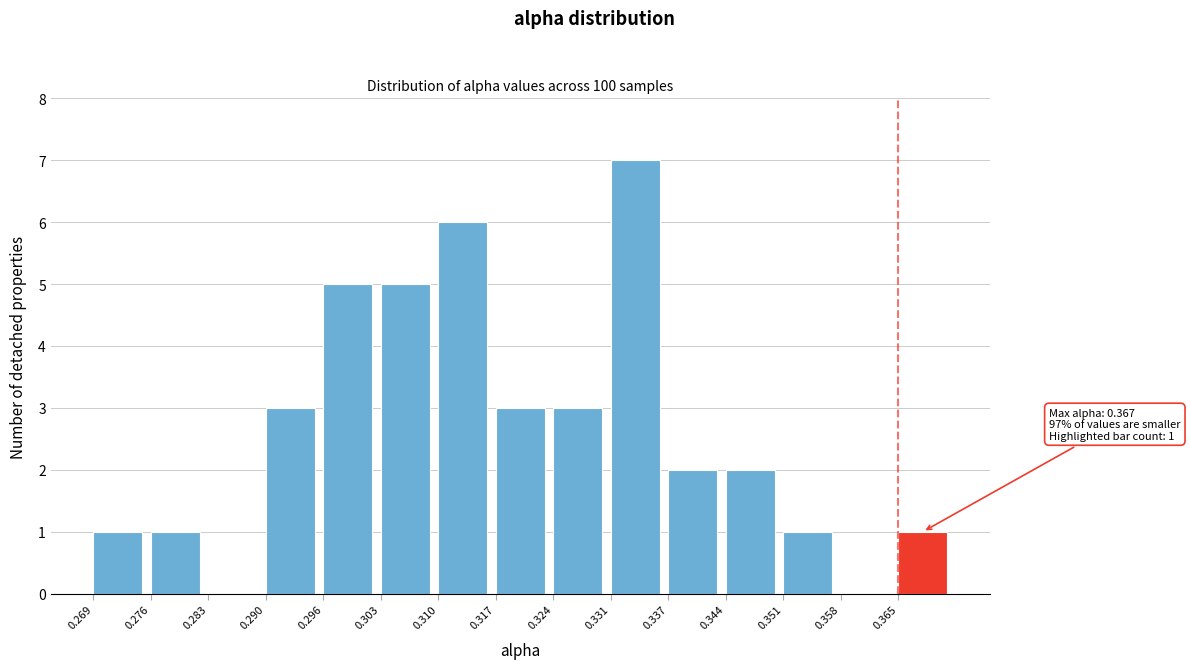

Over which range of the x-axis is the bar tallest?

0.331 to 0.337